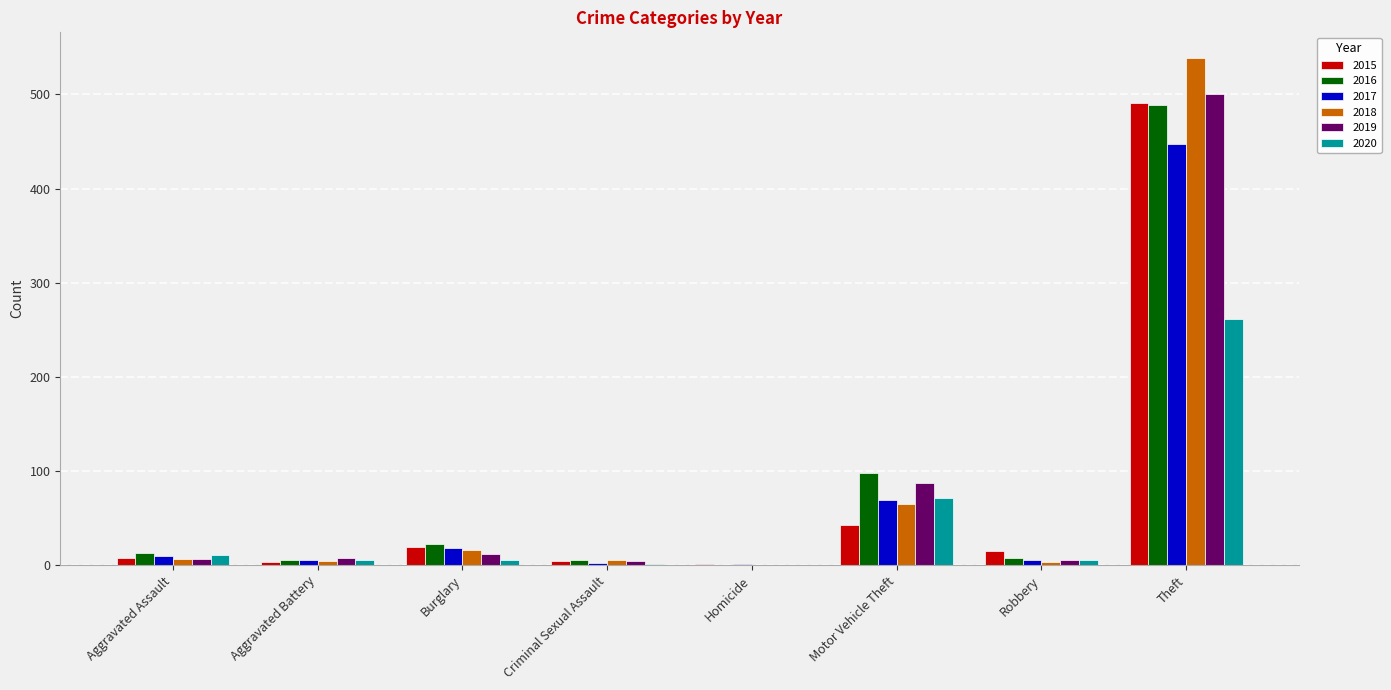

How many series are shown in this chart?

6